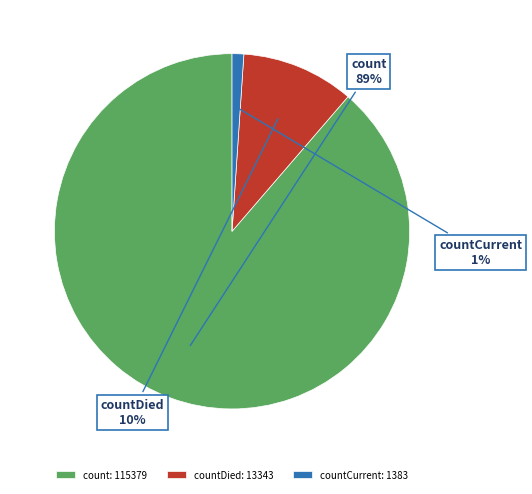

What is the ratio of the value at countCurrent to the value at countDied?

0.1